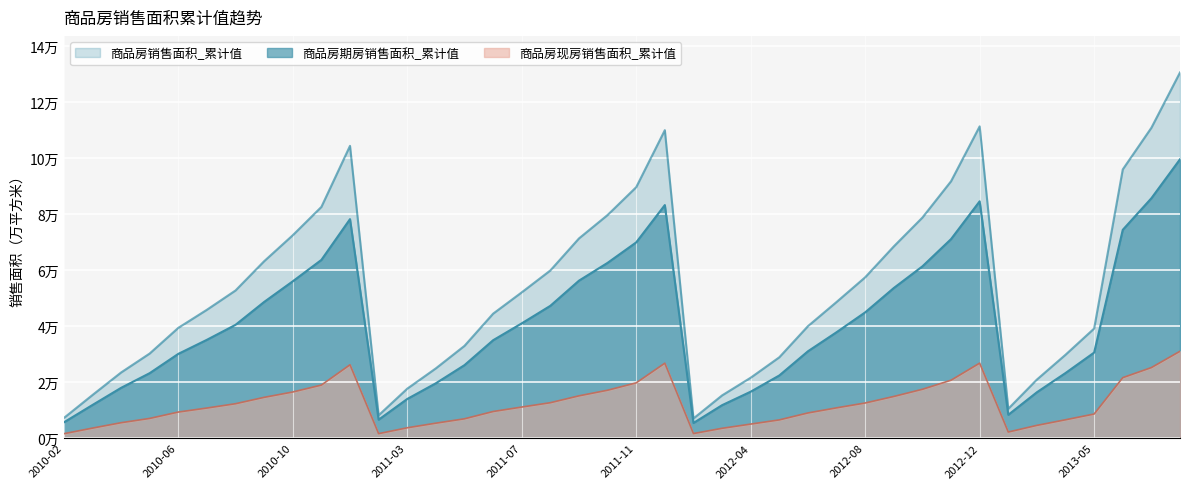

Reading left to right, list all the values displayed in this chart.

商品房期房销售面积_累计值: 2010-02=5598.6	2010-03=11802.4	2010-04=17925.7	2010-05=23173.1	2010-06=30061.1	2010-07=35089.9	2010-08=40435.2	2010-09=48604.5	2010-10=55974.4	2010-11=63613.5	2010-12=78174.6	2011-02=6559.8	2011-03=13962.1	2011-04=19572.8	2011-05=26044.8	2011-06=34934.1	2011-07=40956.9	2011-08=47224.6	2011-09=56205.6	2011-10=62566.7	2011-11=69876.0	2011-12=83200.4	2012-02=5387.8	2012-03=11747.2	2012-04=16566.3	2012-05=22356.0	2012-06=30989.9	2012-07=37796.9	2012-08=44887.6	2012-09=53581.7	2012-10=61318.9	2012-11=71044.3	2012-12=84540.3	2013-02=8306.4	2013-03=16362.5	2013-04=23224.4	2013-05=30528.0	2013-10=74353.0	2013-11=85632.3	2013-12=99549.2
商品房现房销售面积_累计值: 2010-02=1556.6	2010-03=3558.5	2010-04=5486.5	2010-05=7016.4	2010-06=9291.4	2010-07=10728.7	2010-08=12269.2	2010-09=14545.7	2010-10=16454.2	2010-11=18927.7	2010-12=26174.6	2011-02=1583.1	2011-03=3680.7	2011-04=5325.1	2011-05=6886.8	2011-06=9485.2	2011-07=11080.2	2011-08=12629.5	2011-09=15083.2	2011-10=17086.4	2011-11=19717.9	2011-12=26745.2	2012-02=1616.4	2012-03=3491.9	2012-04=4995.4	2012-05=6496.5	2012-06=8974.5	2012-07=10796.3	2012-08=12527.2	2012-09=14859.7	2012-10=17424.0	2012-11=20660.7	2012-12=26763.4	2013-02=2164.7	2013-03=4535.5	2013-04=6536.2	2013-05=8590.1	2013-10=21578.0	2013-11=25174.5	2013-12=31001.3
商品房销售面积_累计值: 2010-02=7155.2	2010-03=15360.9	2010-04=23412.2	2010-05=30189.4	2010-06=39352.5	2010-07=45818.6	2010-08=52704.5	2010-09=63150.2	2010-10=72428.6	2010-11=82541.3	2010-12=104349.1	2011-02=8142.9	2011-03=17642.8	2011-04=24897.9	2011-05=32931.6	2011-06=44419.3	2011-07=52037.1	2011-08=59854.2	2011-09=71288.7	2011-10=79653.1	2011-11=89593.9	2011-12=109945.6	2012-02=7004.2	2012-03=15239.2	2012-04=21561.7	2012-05=28852.5	2012-06=39964.4	2012-07=48593.2	2012-08=57414.8	2012-09=68441.4	2012-10=78742.9	2012-11=91705.0	2012-12=111303.6	2013-02=10471.1	2013-03=20898.0	2013-04=29760.5	2013-05=39118.1	2013-10=95931.0	2013-11=110806.8	2013-12=130550.6